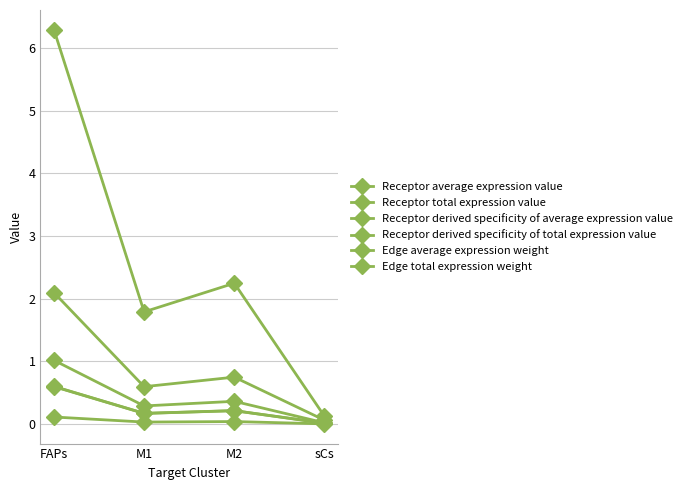

How many values in the Receptor total expression value series are below 2?

2